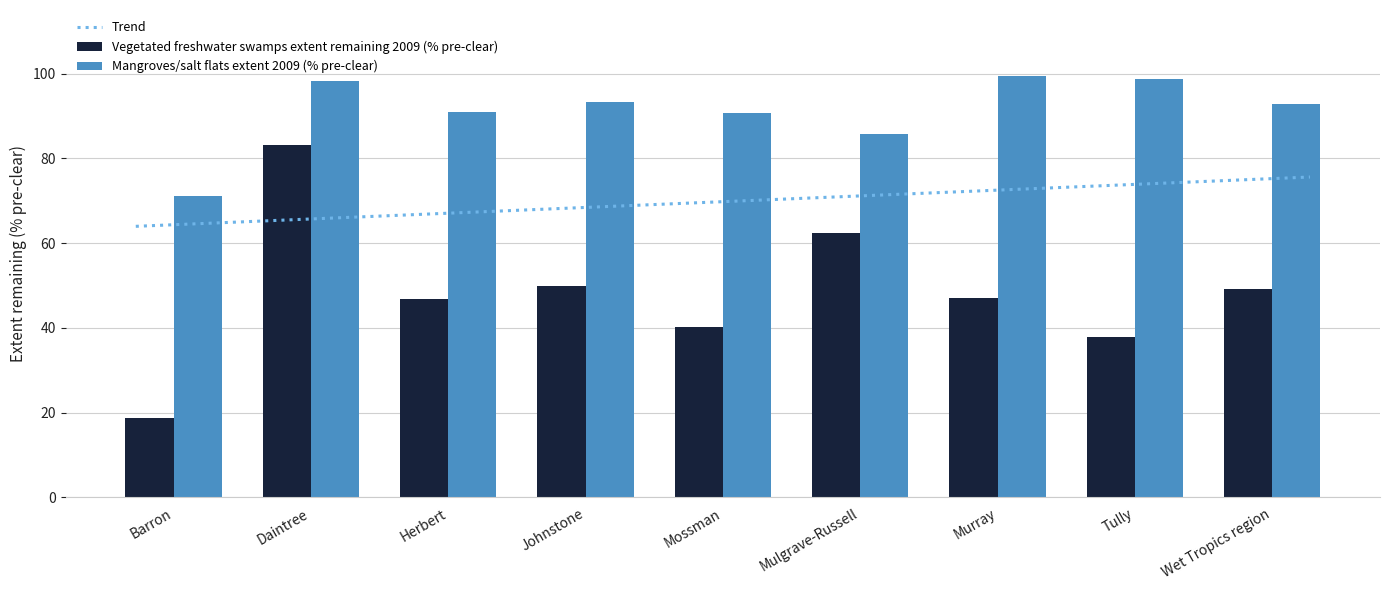

What are all the series names shown in the legend?

Vegetated freshwater swamps extent remaining 2009 (% pre-clear), Mangroves/salt flats extent 2009 (% pre-clear)